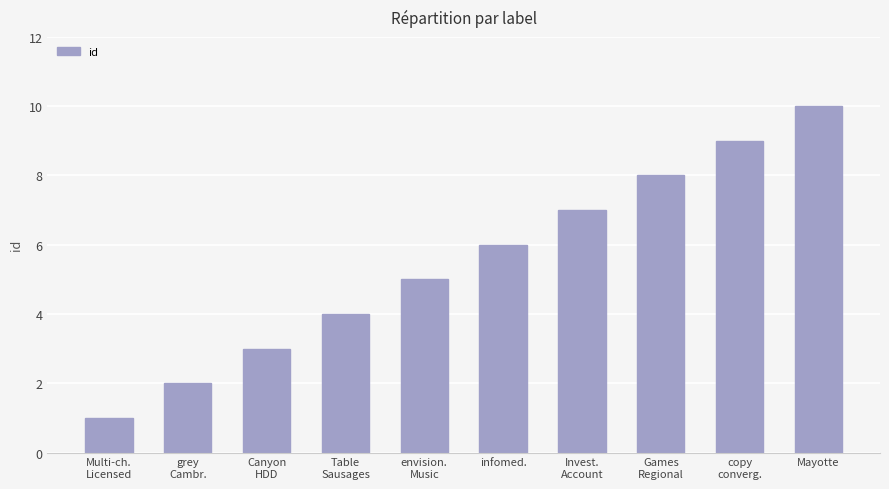

Reading right to left, transcribe all the data shown in this chart.

10	9	8	7	6	5	4	3	2	1